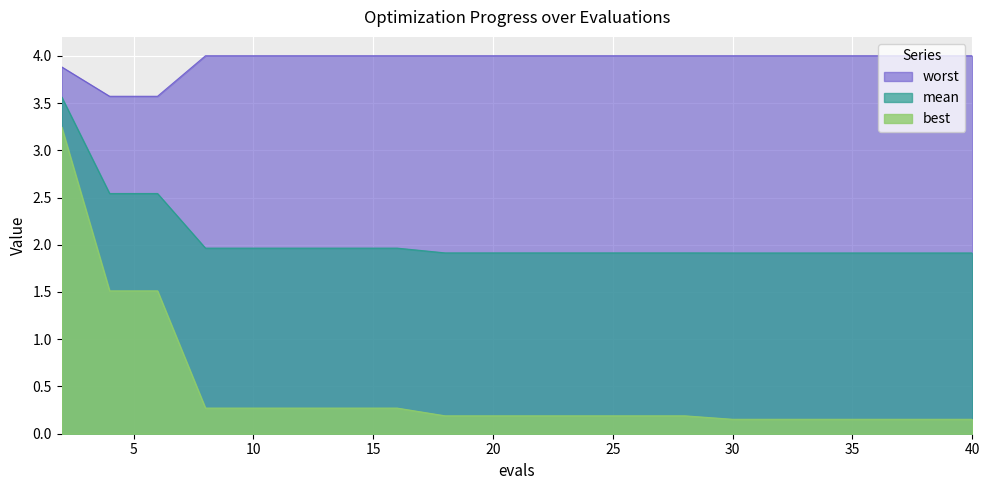

How many categories are shown in the chart?

20